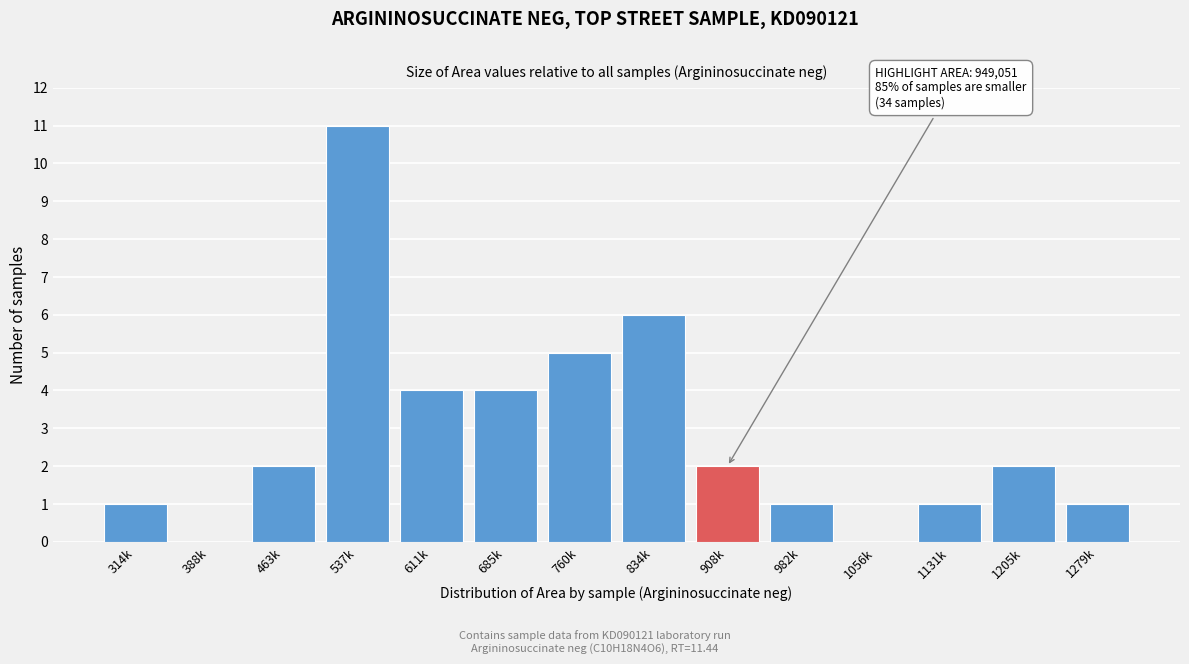

Reading left to right, list all the values displayed in this chart.

314k=1	388k=0	463k=2	537k=11	611k=4	685k=4	760k=5	834k=6	908k=2	982k=1	1056k=0	1131k=1	1205k=2	1279k=1